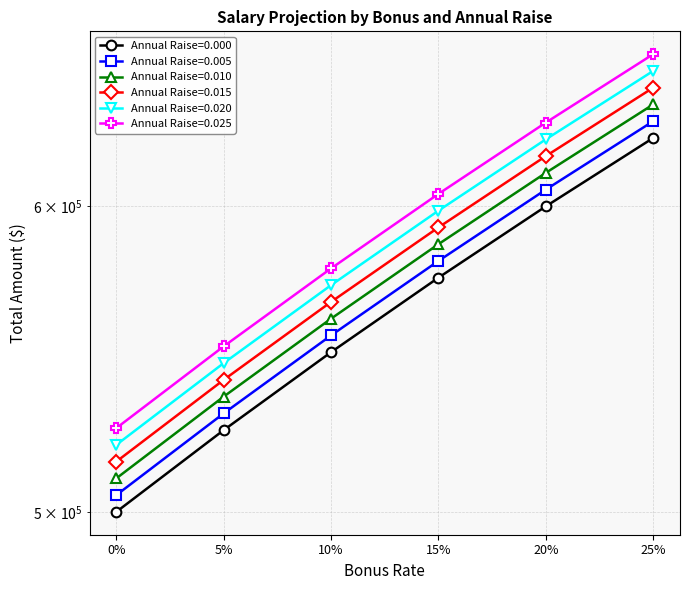

What is the difference between the highest and lowest values at 0.0?

25632.9